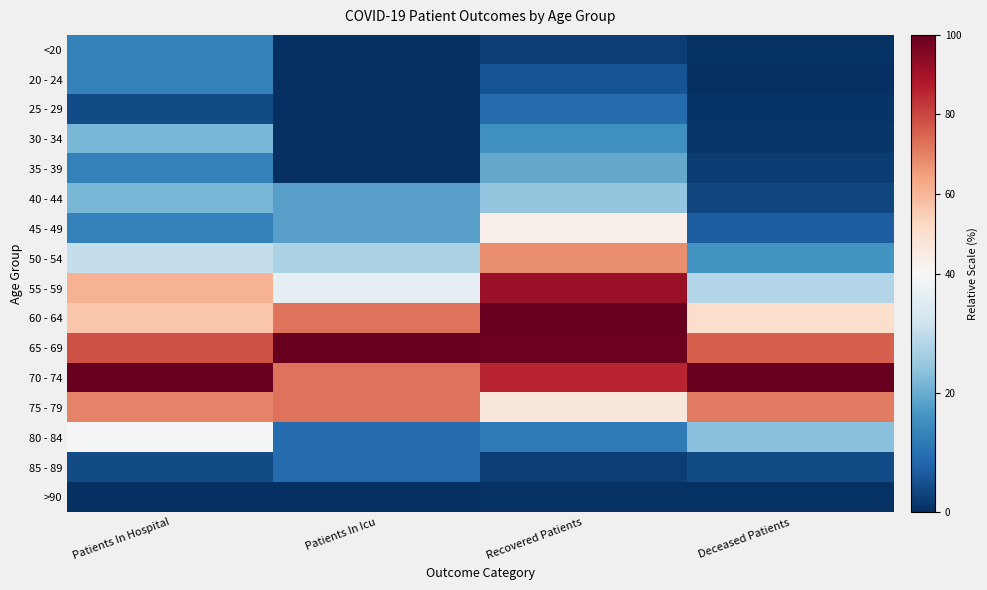

Reading left to right, list all the values displayed in this chart.

<20: Patients In Hospital=13.0	Patients In Icu=0.0	Recovered Patients=2.4	Deceased Patients=0.5
20 - 24: Patients In Hospital=13.0	Patients In Icu=0.0	Recovered Patients=5.5	Deceased Patients=0.1
25 - 29: Patients In Hospital=4.3	Patients In Icu=0.0	Recovered Patients=9.1	Deceased Patients=0.9
30 - 34: Patients In Hospital=21.7	Patients In Icu=0.0	Recovered Patients=15.6	Deceased Patients=1.0
35 - 39: Patients In Hospital=13.0	Patients In Icu=0.0	Recovered Patients=19.4	Deceased Patients=1.9
40 - 44: Patients In Hospital=21.7	Patients In Icu=18.2	Recovered Patients=24.5	Deceased Patients=3.7
45 - 49: Patients In Hospital=13.0	Patients In Icu=18.2	Recovered Patients=43.0	Deceased Patients=7.0
50 - 54: Patients In Hospital=30.4	Patients In Icu=27.3	Recovered Patients=67.9	Deceased Patients=16.2
55 - 59: Patients In Hospital=60.9	Patients In Icu=36.4	Recovered Patients=91.9	Deceased Patients=28.3
60 - 64: Patients In Hospital=56.5	Patients In Icu=72.7	Recovered Patients=100.0	Deceased Patients=50.7
65 - 69: Patients In Hospital=78.3	Patients In Icu=100.0	Recovered Patients=98.6	Deceased Patients=76.0
70 - 74: Patients In Hospital=100.0	Patients In Icu=72.7	Recovered Patients=85.7	Deceased Patients=100.0
75 - 79: Patients In Hospital=69.6	Patients In Icu=72.7	Recovered Patients=47.0	Deceased Patients=71.3
80 - 84: Patients In Hospital=39.1	Patients In Icu=9.1	Recovered Patients=11.8	Deceased Patients=23.1
85 - 89: Patients In Hospital=4.3	Patients In Icu=9.1	Recovered Patients=2.4	Deceased Patients=4.1
>90: Patients In Hospital=0.0	Patients In Icu=0.0	Recovered Patients=0.4	Deceased Patients=0.4